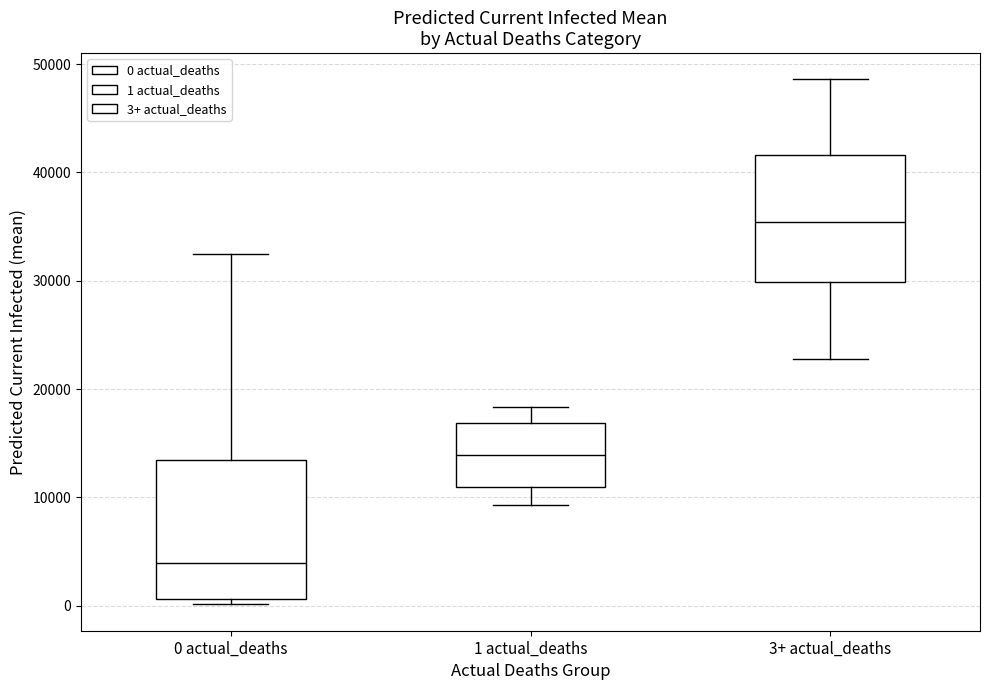

Reading left to right, read every box against the y-axis: the position of its median line, the range the box covers, and the ends of its whiskers. The values are not printed on the chart, so give them approximately, as read against the axis.

0 actual_deaths: median 4000, box 1000 to 13000, whiskers 0 to 32000
1 actual_deaths: median 14000, box 11000 to 17000, whiskers 9000 to 18000
3+ actual_deaths: median 35000, box 30000 to 42000, whiskers 23000 to 49000